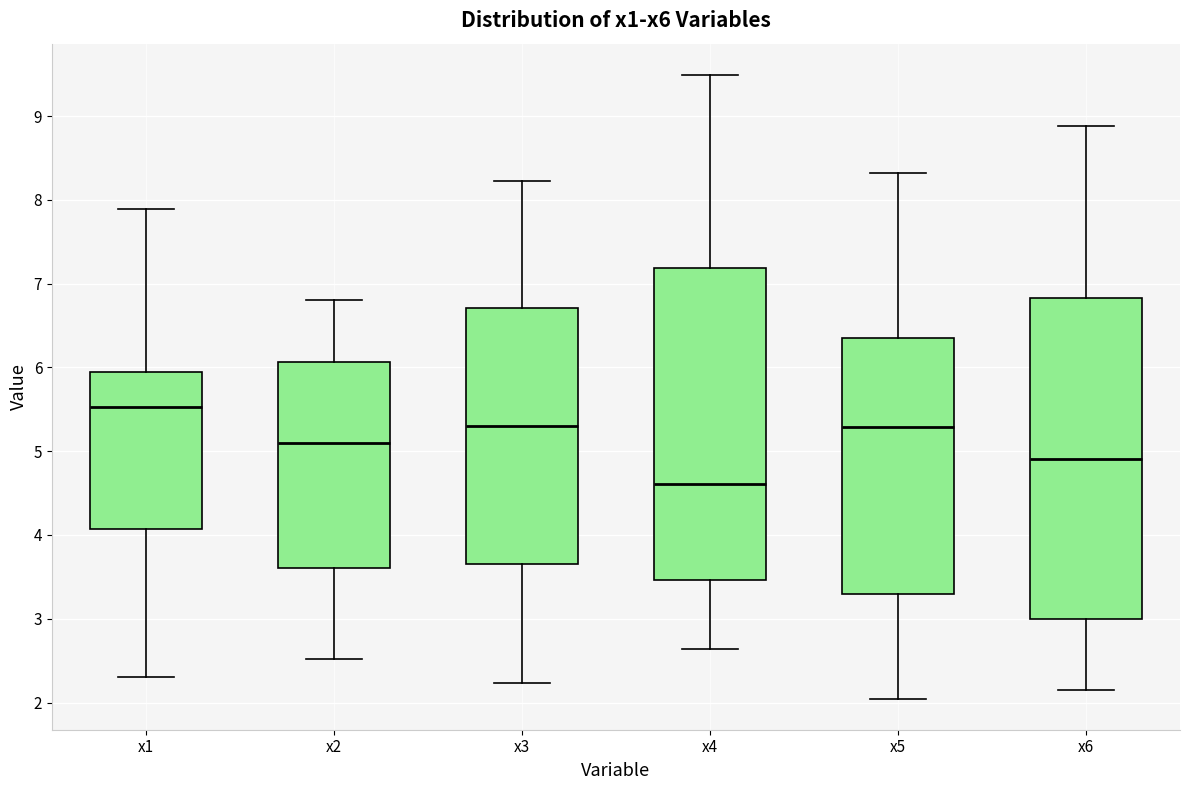

Which box has the lowest median line?

x4